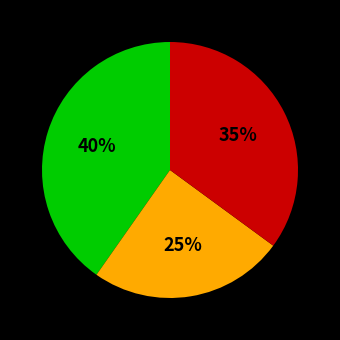

Is there a majority slice in this chart?

No